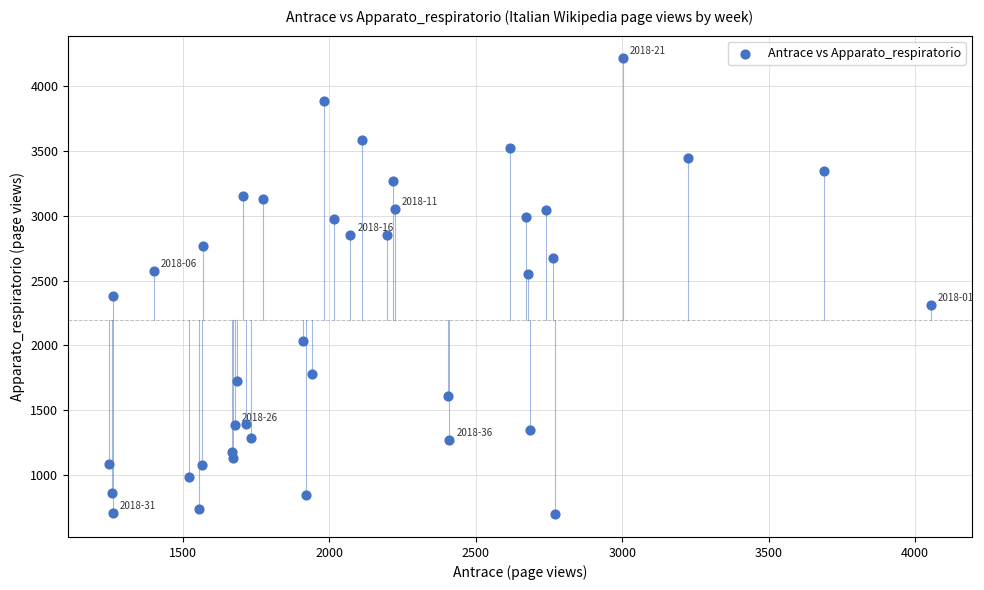

What is the range of X values (max minus min)?

2806